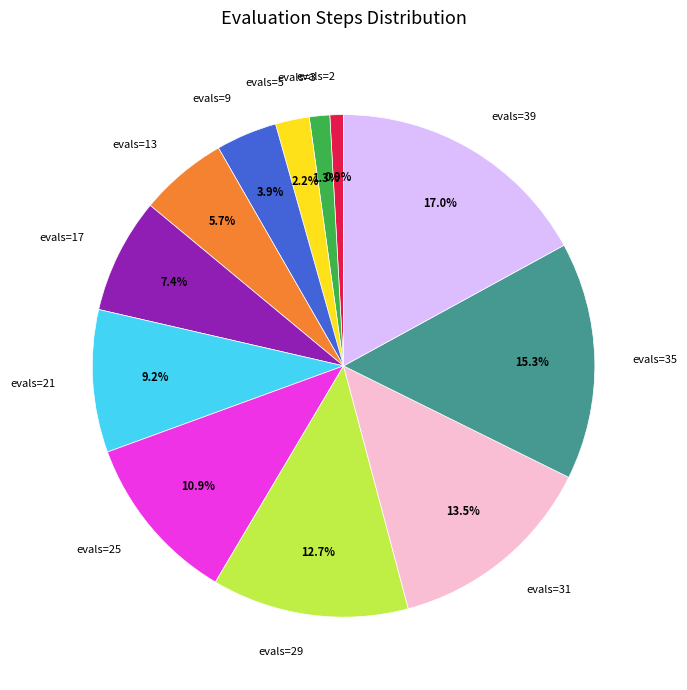

What is the largest slice in the pie chart?

evals=39